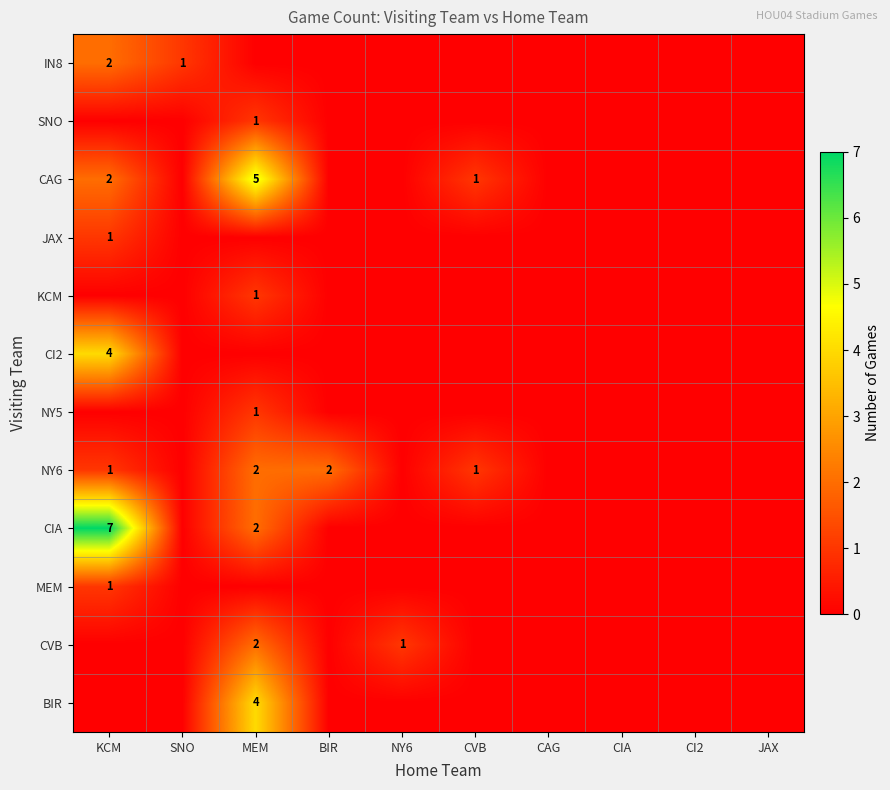

Is it true that CVB equals 1 at NY6?

True